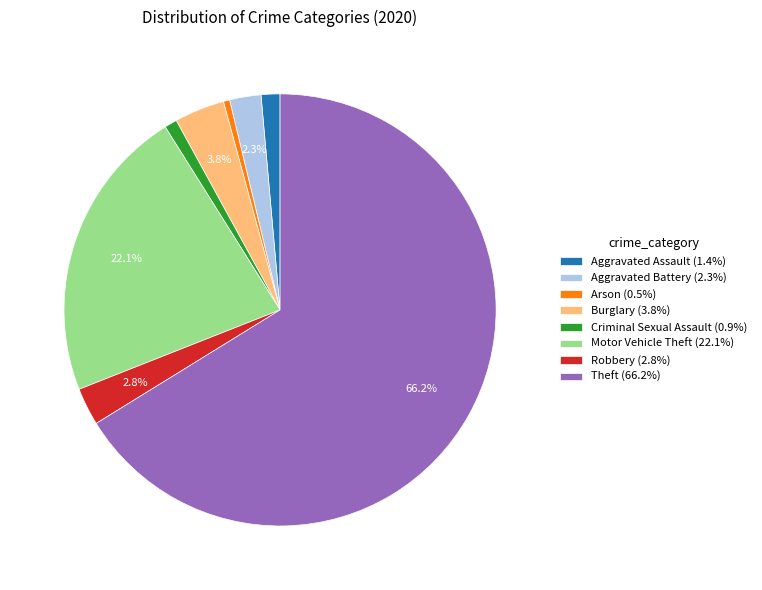

How many segments does this pie chart have?

8